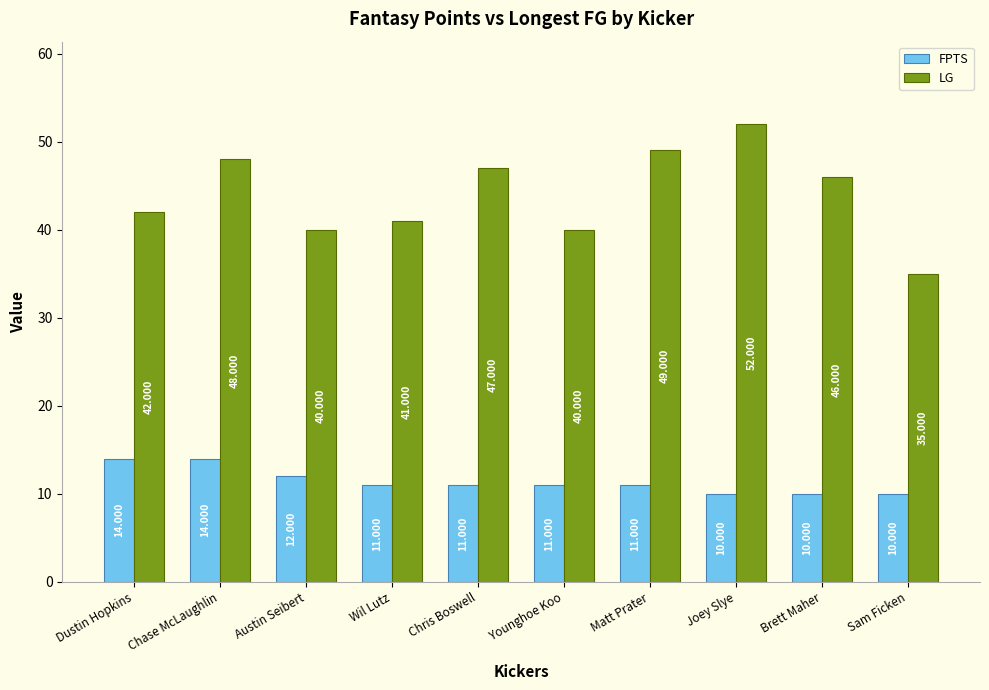

Which series has the largest total across all categories?

LG